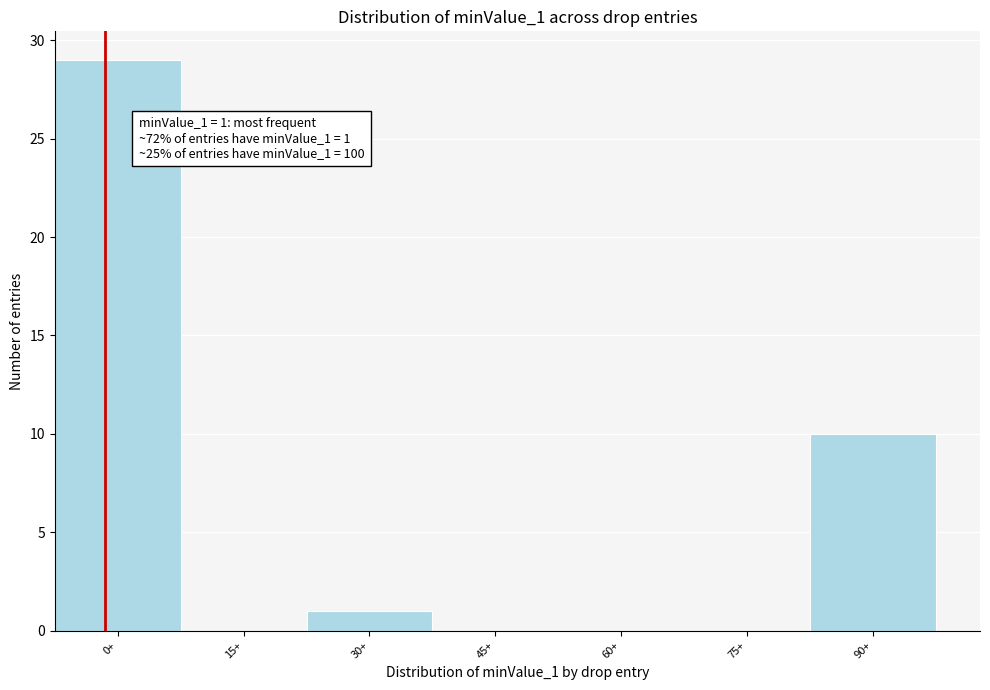

Reading left to right, list all the values displayed in this chart.

0+=29	15+=0	30+=1	45+=0	60+=0	75+=0	90+=10